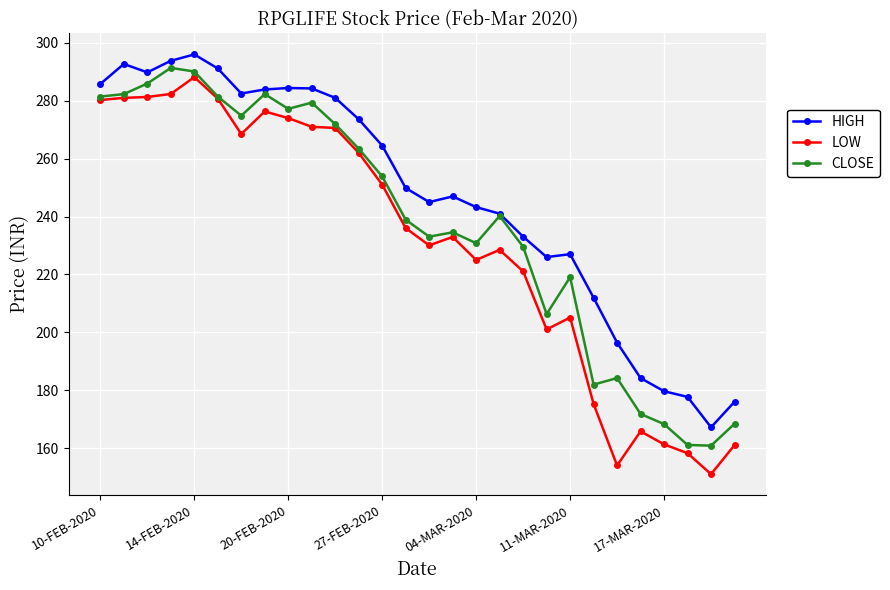

What is the difference between the maximum and minimum values in the CLOSE series?

130.5